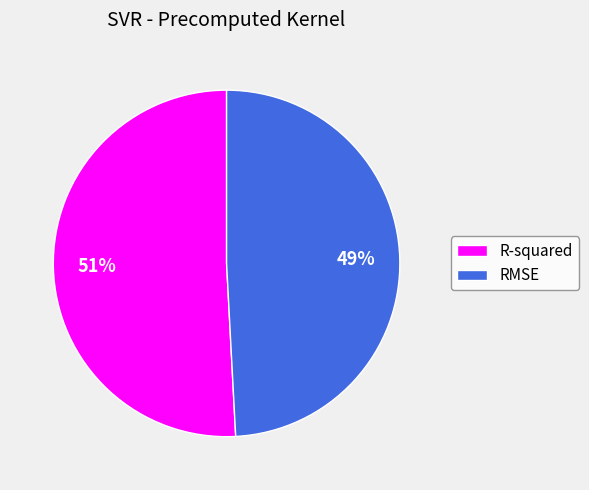

To the nearest percent, what is the average slice percentage?

50%